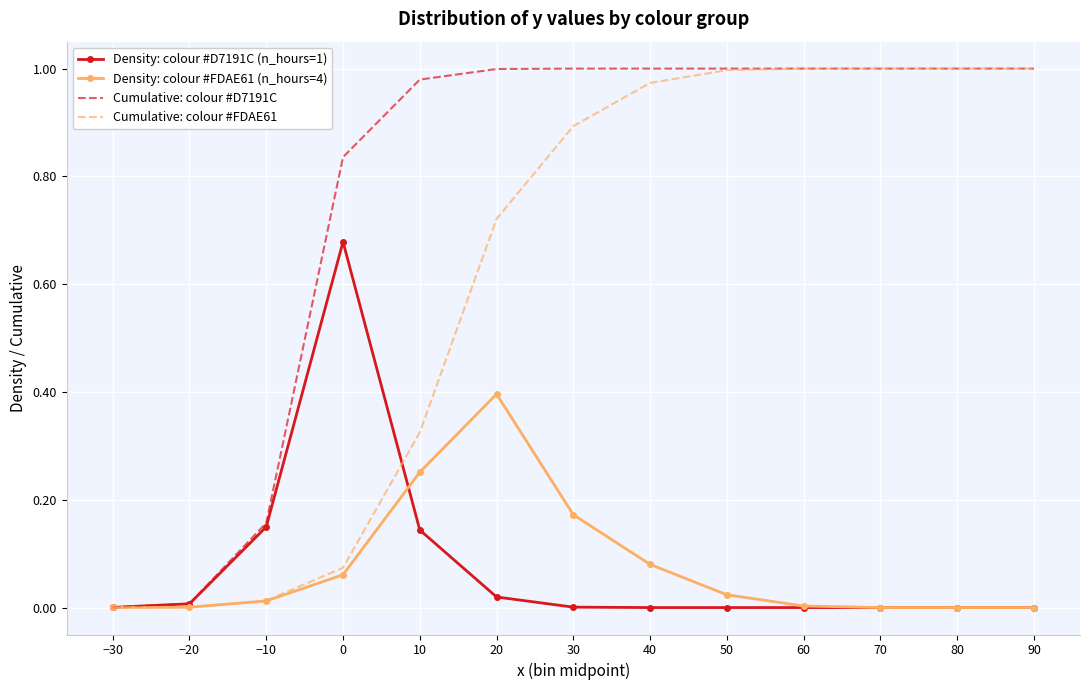

What is the label of the 3rd point from the left?

−10